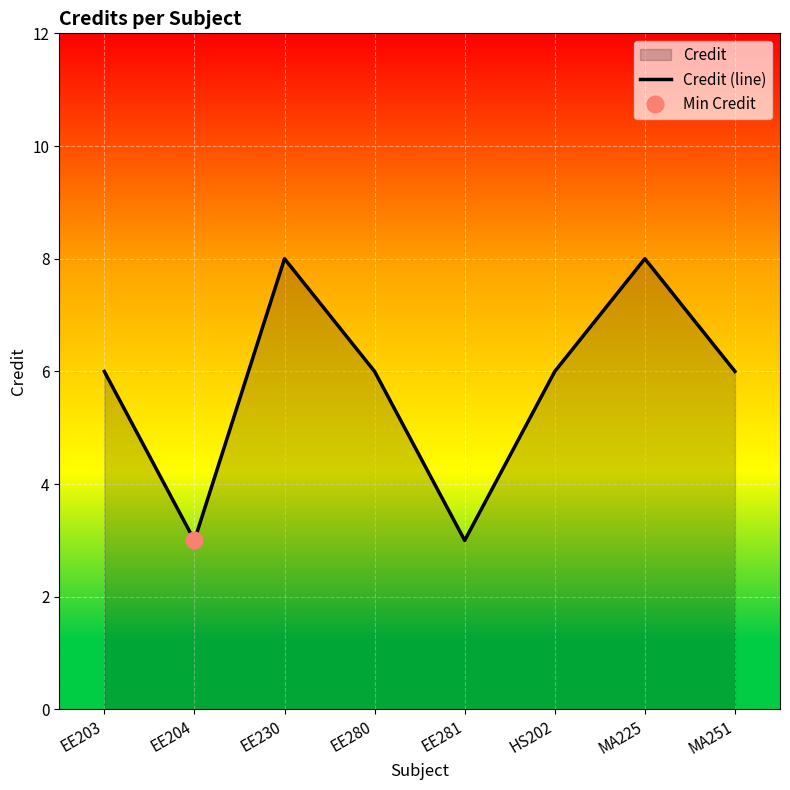

Reading left to right, list all the values displayed in this chart.

6	3	8	6	3	6	8	6